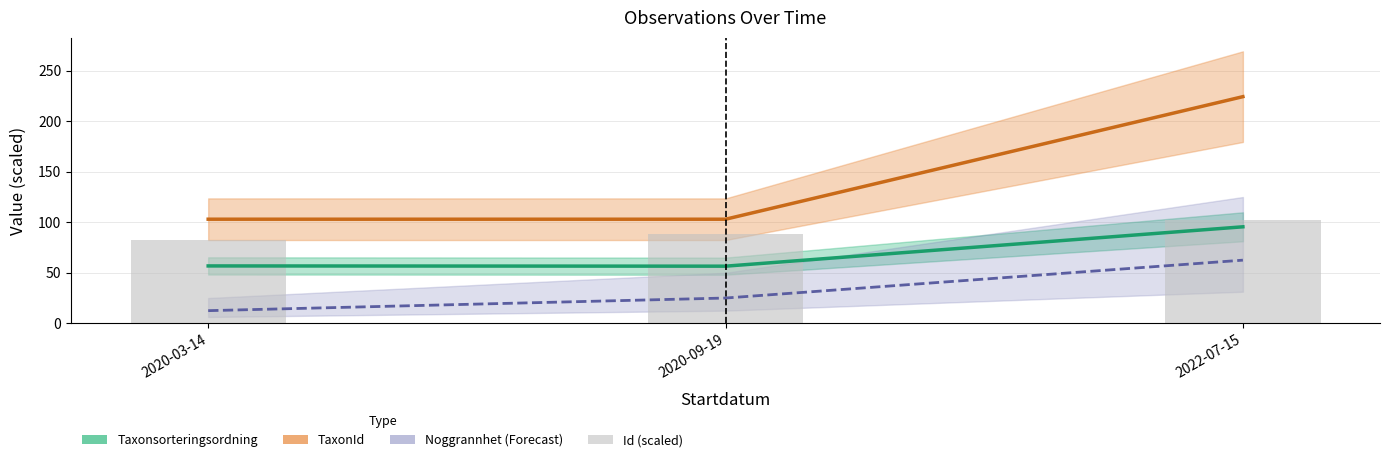

At which category does the chart reach its minimum across all series?

2020-03-14